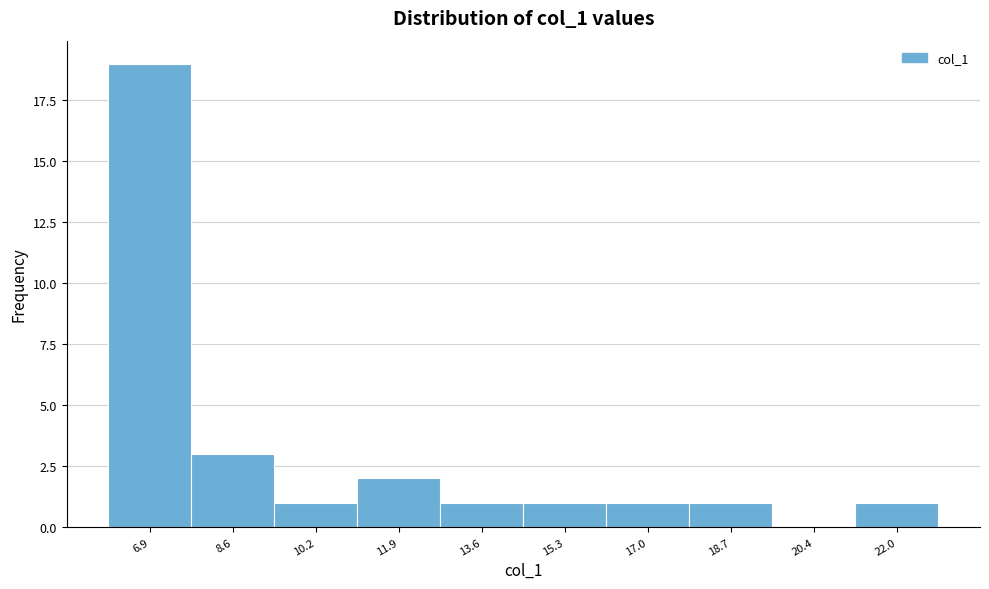

Reading left to right, transcribe all the data shown in this chart.

6.9=19	8.6=3	10.2=1	11.9=2	13.6=1	15.3=1	17.0=1	18.7=1	20.4=0	22.0=1